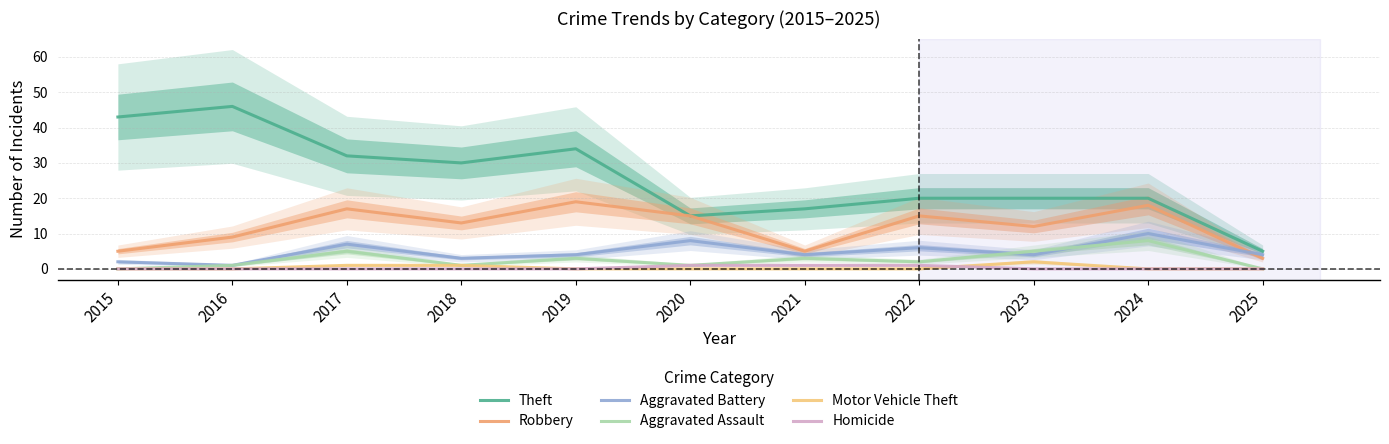

What is the value of the Motor Vehicle Theft point at the 9th from the left?

2